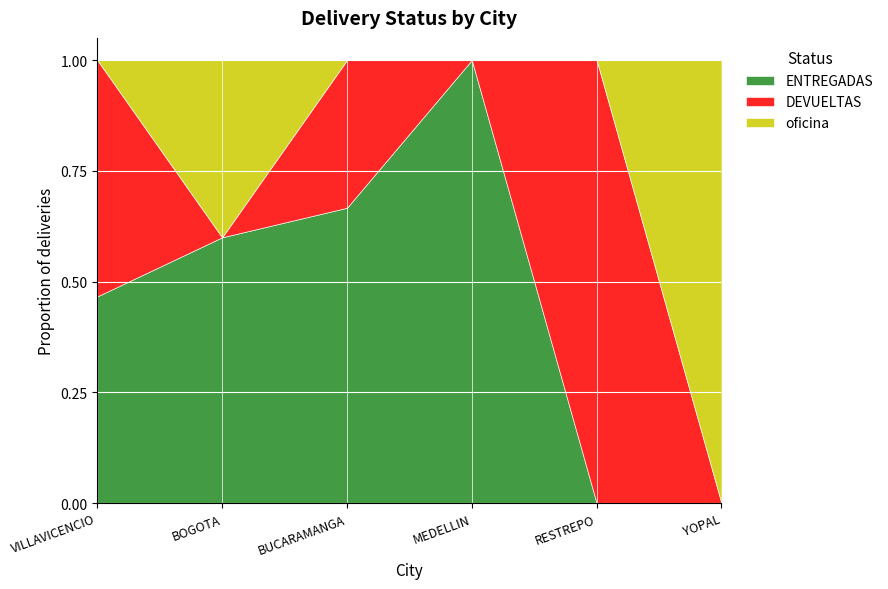

What is the maximum value for ENTREGADAS?

1.0